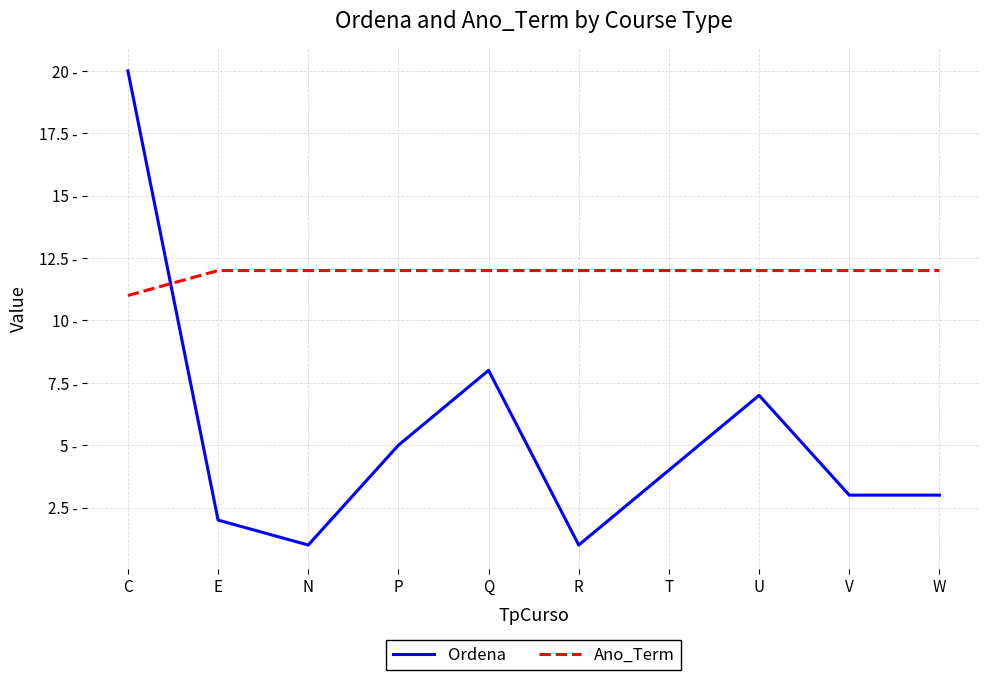

Rank the series by their maximum value, from highest to lowest.

Ordena, Ano_Term